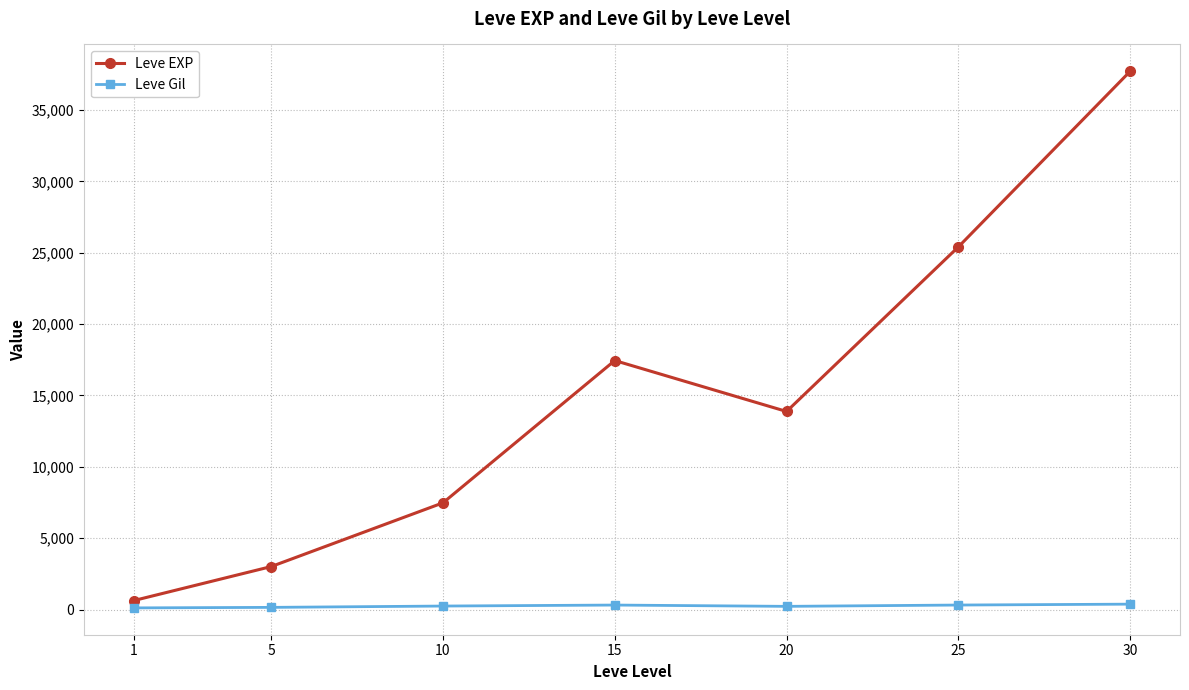

In Leve EXP, how many points are lower than both neighbors (excluding endpoints)?

1